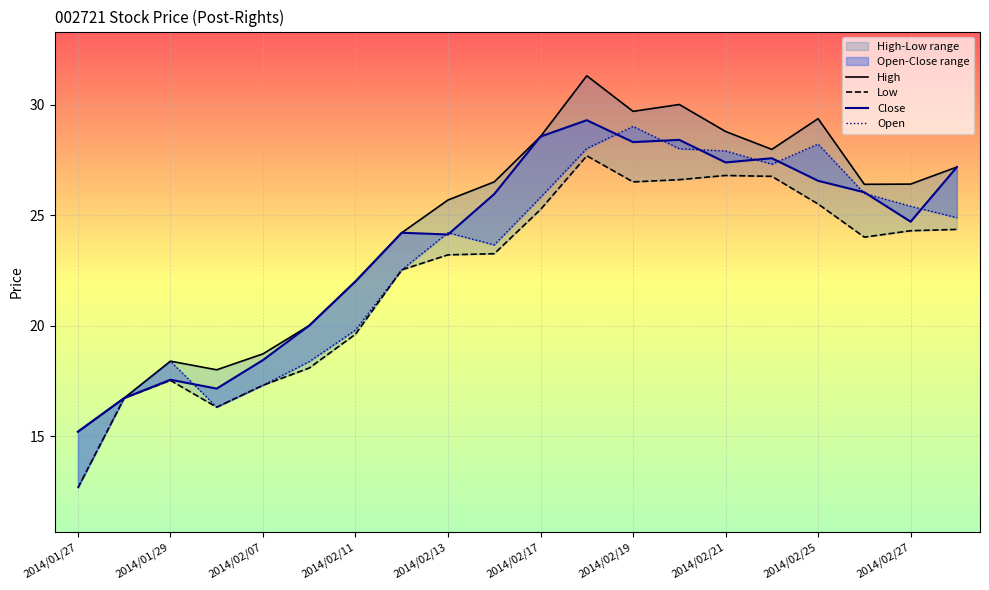

Reading left to right, extract all data points from this chart.

High: 15.2	16.7	18.4	18.0	18.7	20.0	22.0	24.2	25.7	26.5	28.6	31.3	29.7	30.0	28.8	28.0	29.4	26.4	26.4	27.2
Low: 12.7	16.7	17.5	16.3	17.3	18.1	19.6	22.5	23.2	23.2	25.2	27.7	26.5	26.6	26.8	26.8	25.5	24.0	24.3	24.4
Close: 15.2	16.7	17.6	17.1	18.4	20.0	22.0	24.2	24.1	25.9	28.6	29.3	28.3	28.4	27.4	27.6	26.6	26.0	24.7	27.2
Open: 12.7	16.7	18.4	16.3	17.3	18.4	19.8	22.5	24.2	23.6	25.8	28.0	29.0	28.0	27.9	27.3	28.2	26.0	25.4	24.9